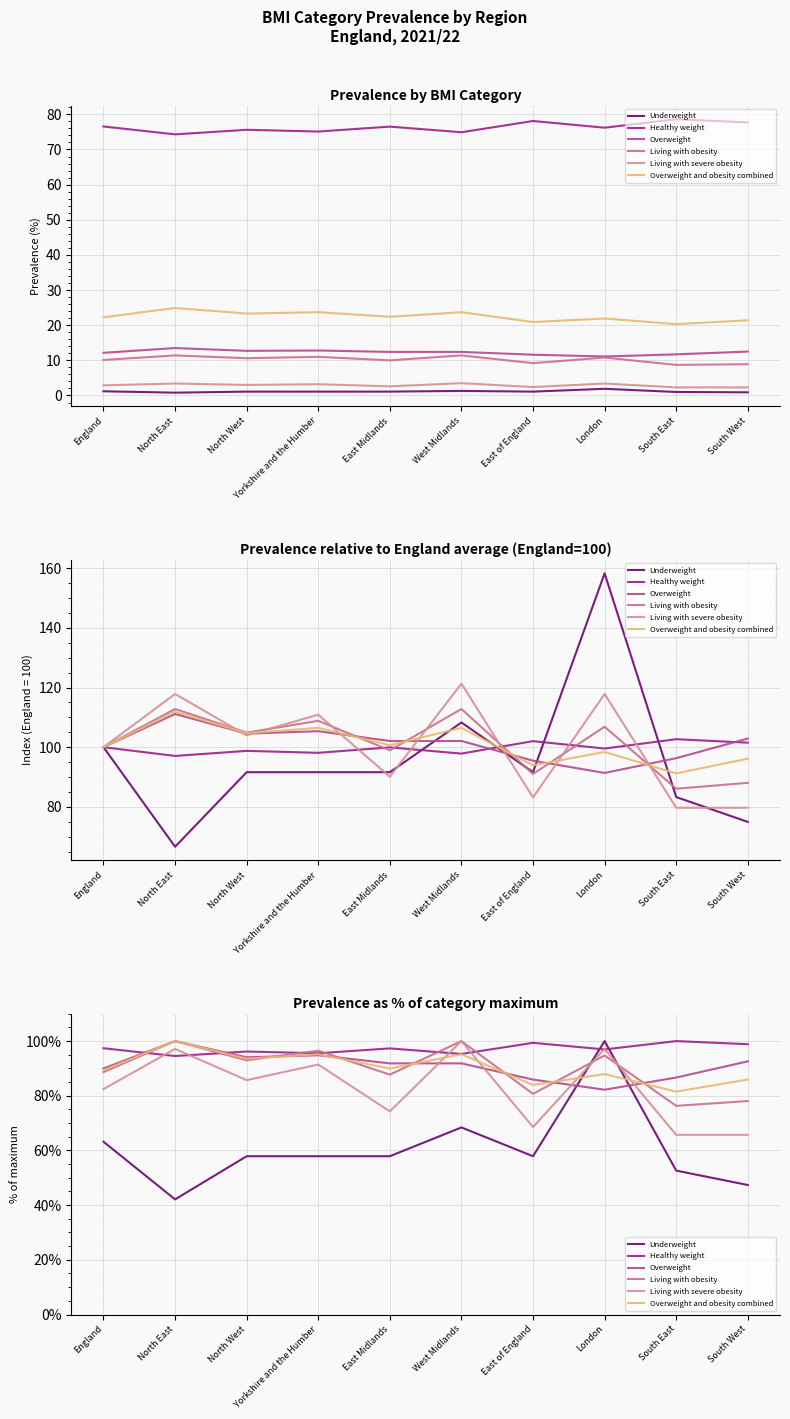

Which category has the highest value in the Underweight series?

London